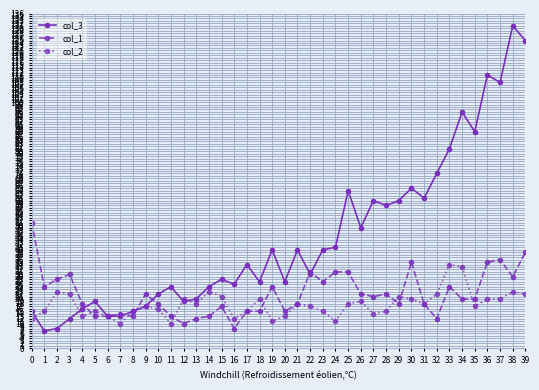

Reading right to left, what are all the values shown in this chart?

col_3: 125	131	108	111	88	96	81	71	61	65	60	58	60	49	64	41	40	30	40	27	40	27	34	26	28	25	20	19	25	22	17	15	13	13	19	16	12	8	7	15
col_1: 39	29	36	35	20	20	25	12	18	35	18	22	21	22	31	31	27	31	18	15	25	15	15	8	17	13	12	10	13	18	22	13	14	13	13	18	30	28	25	51
col_2: 22	23	20	20	17	33	34	22	18	20	21	15	14	19	18	11	15	17	18	13	11	20	15	12	21	23	18	20	10	16	17	15	10	13	15	13	22	23	15	12